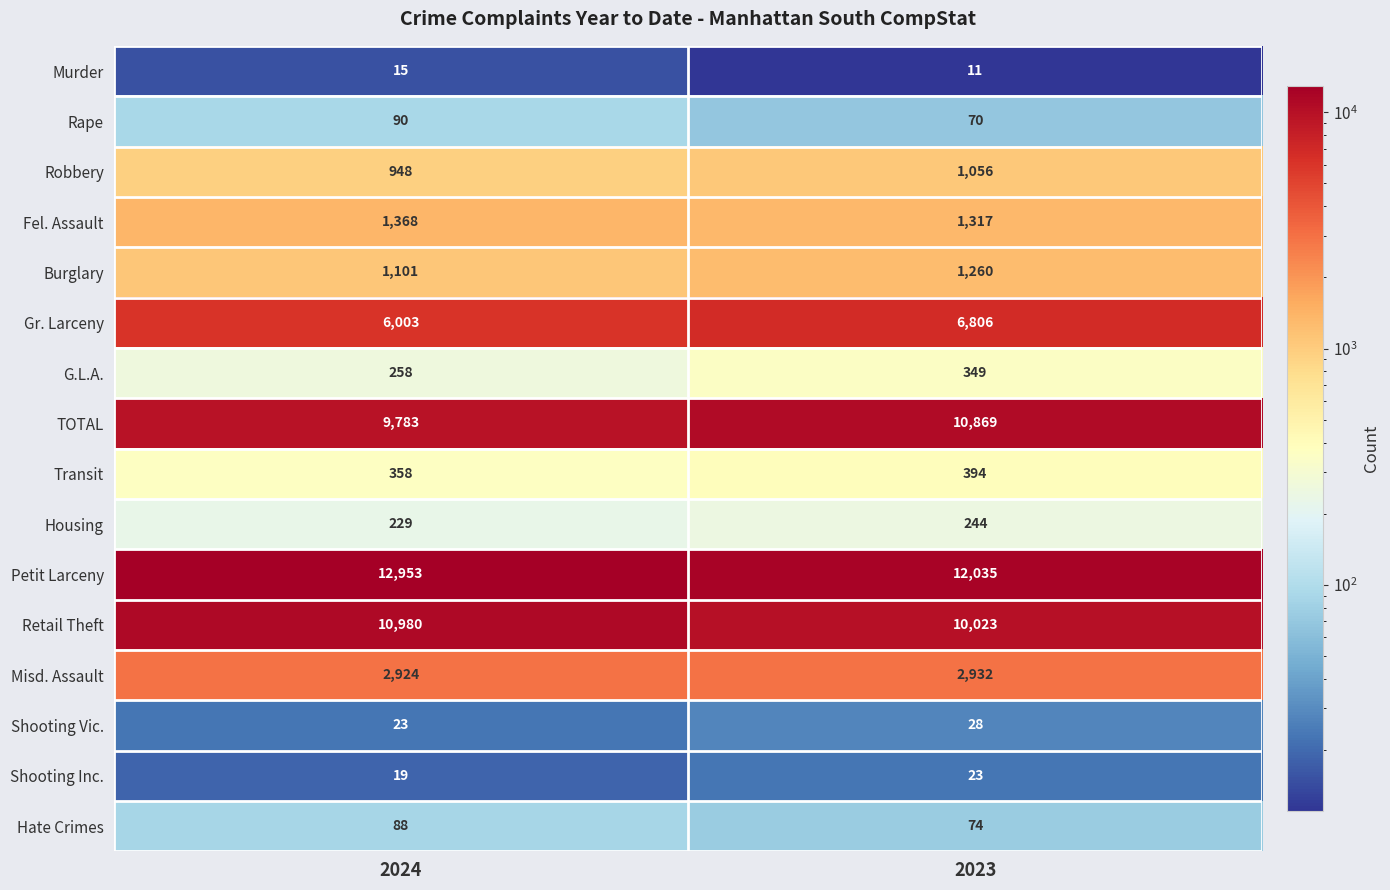

At which category is the sum across all series the highest?

2023